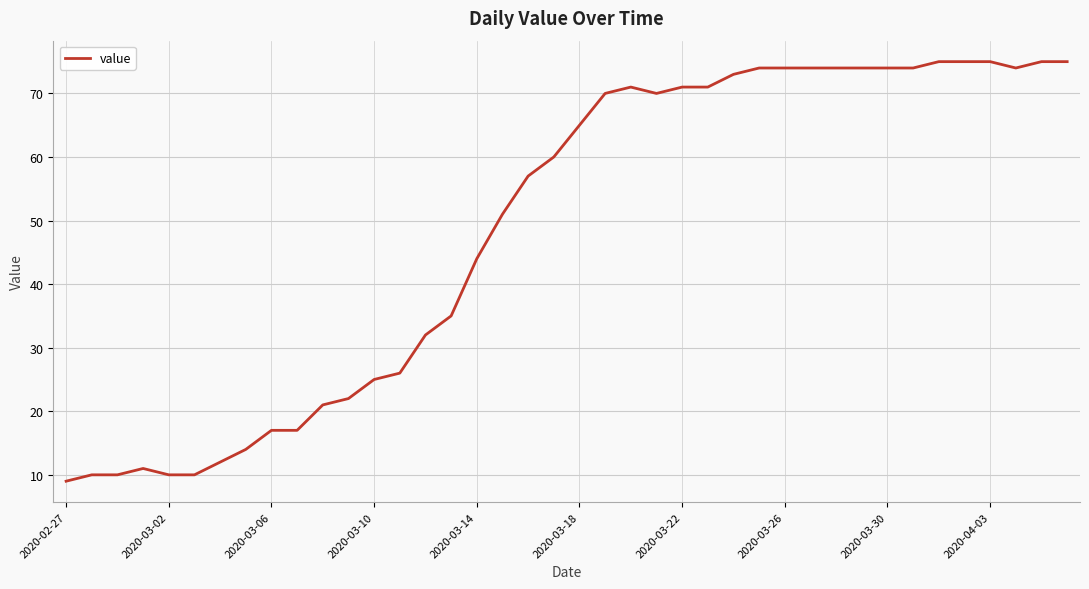

What is the maximum value shown in the chart?

75